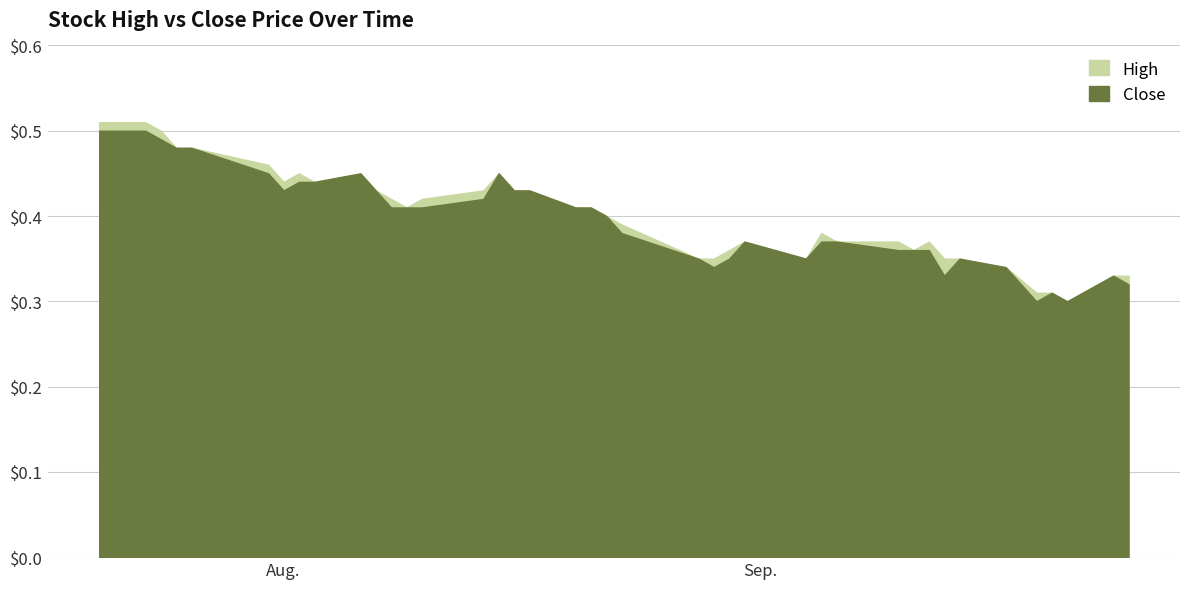

What is the label of the 8th point from the right?

2018-09-13